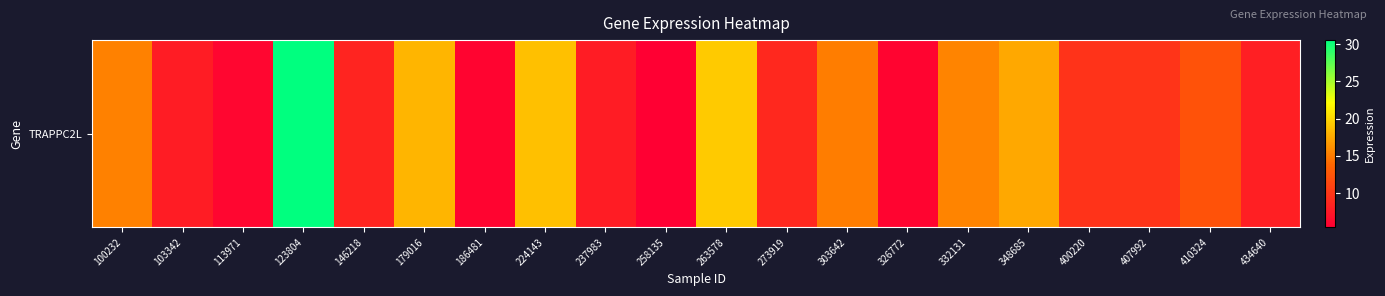

Where does the data first go above 9?

100232